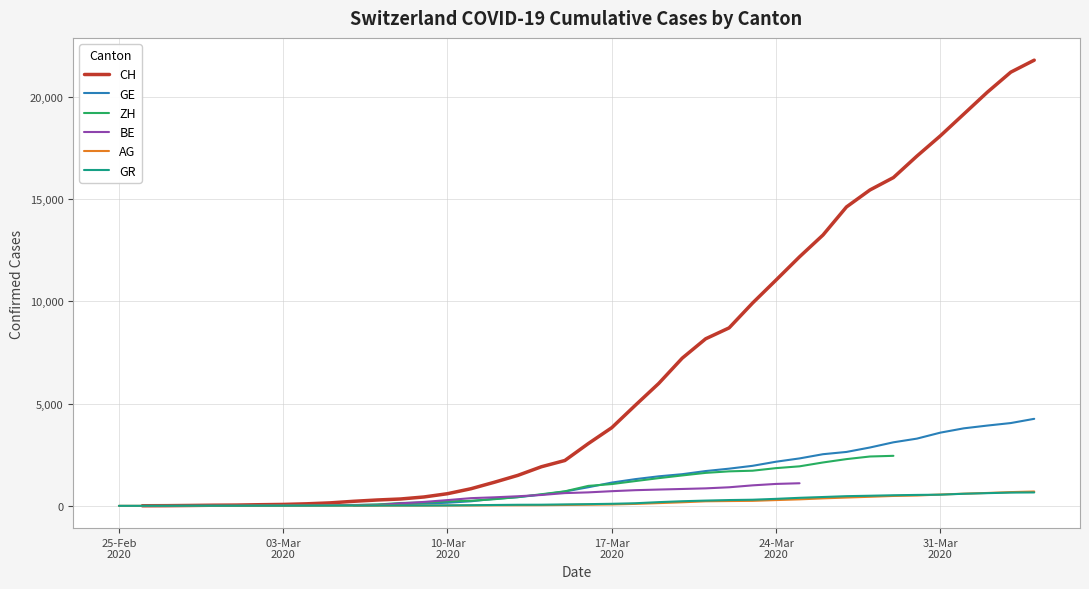

Count the number of categories in the chart.

40